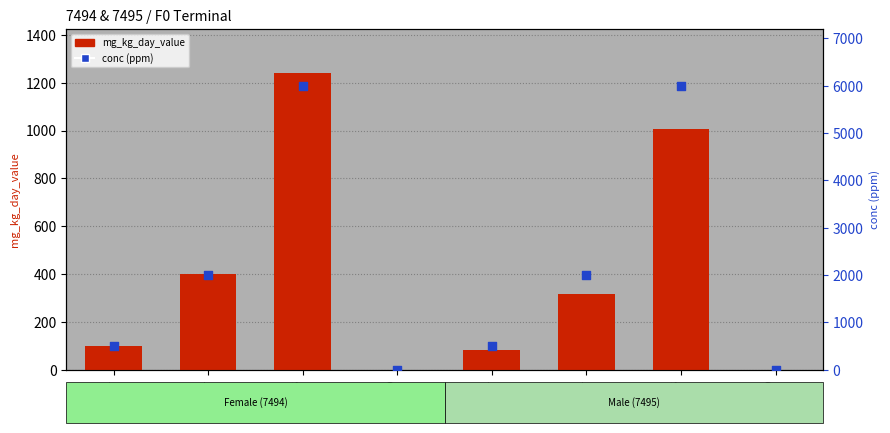

Is the value of mg_kg_day_value at 8800
F greater than the value of conc (ppm) at 8802
M?

No